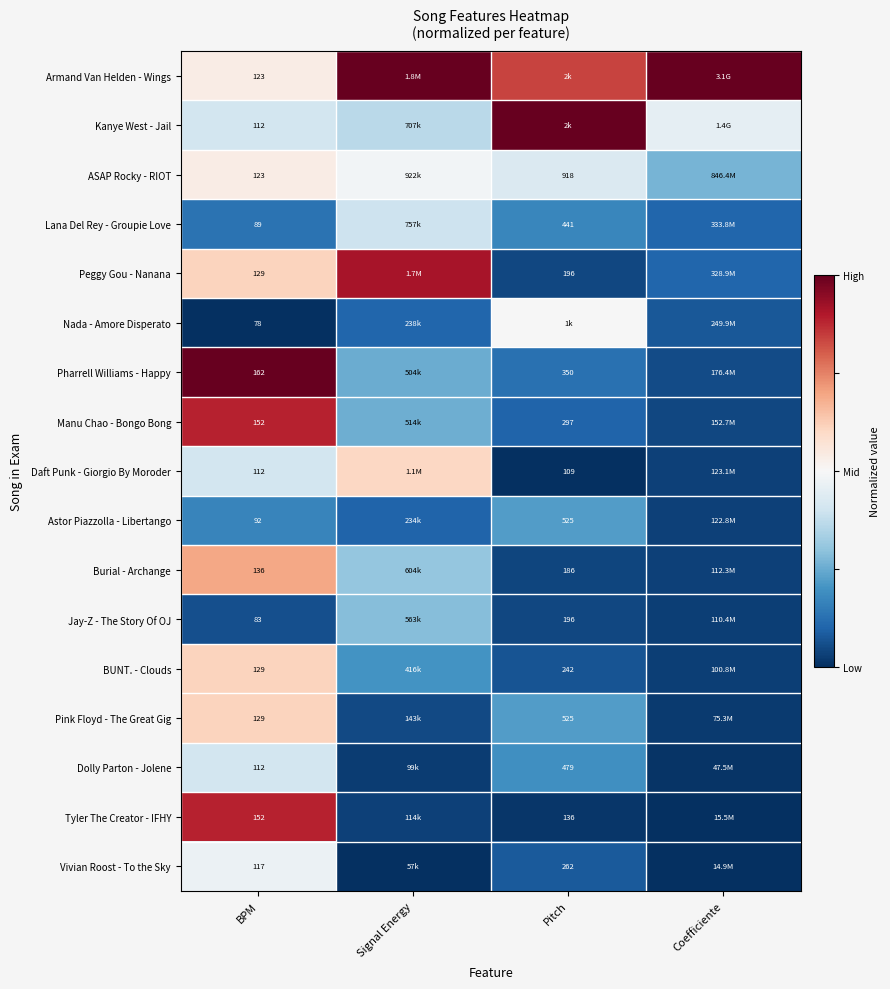

Is the value of Tyler The Creator - IFHY at BPM greater than the value of ASAP Rocky - RIOT at Pitch?

No